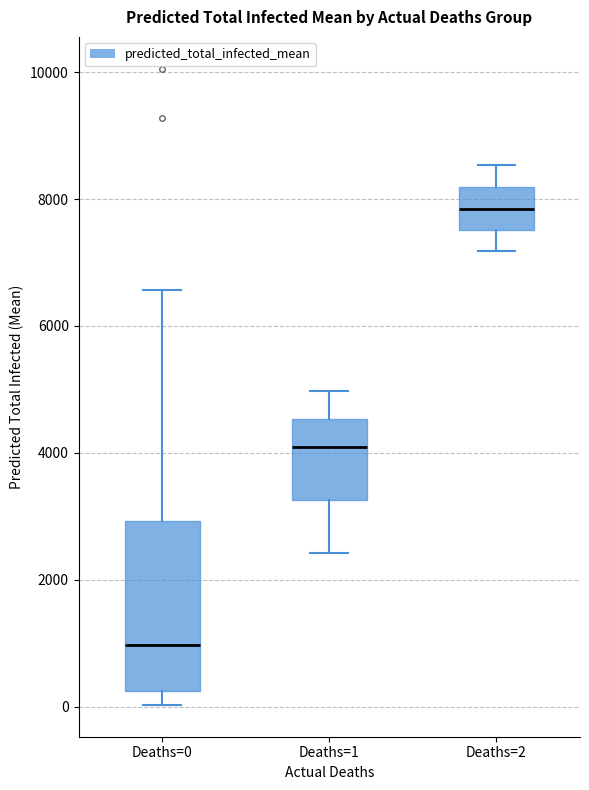

Comparing the boxes themselves (not the whiskers), which one is the tallest?

Deaths=0